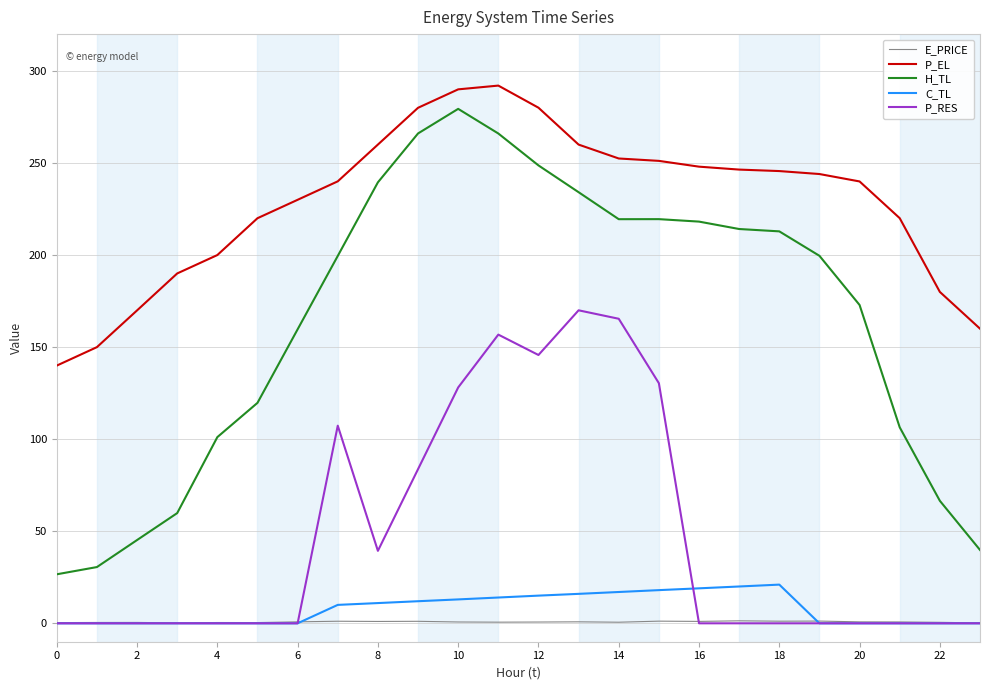

True or false: P_RES has more than 0 points higher than both neighbors.

True